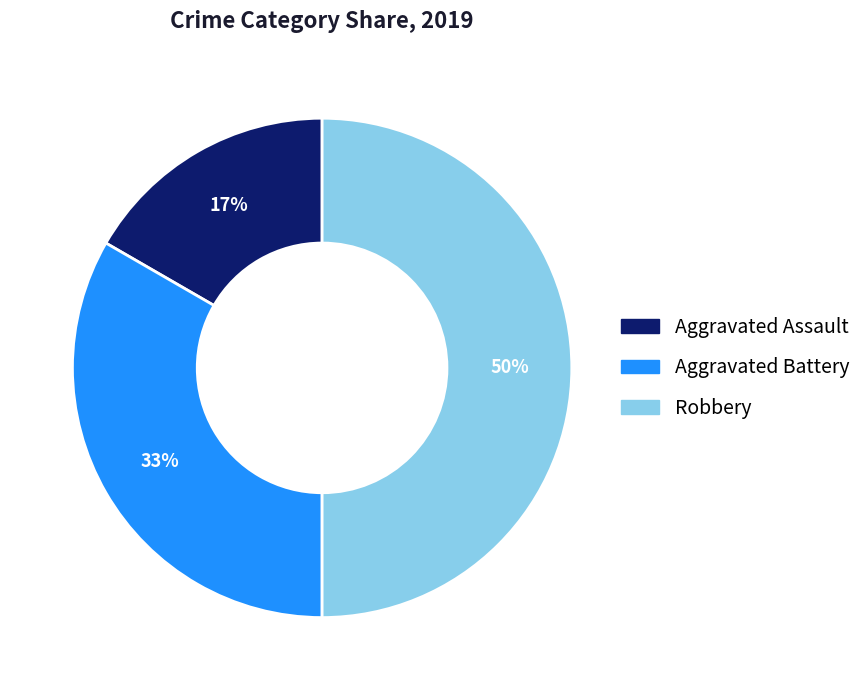

The Aggravated Assault slice represents 17% of the pie. True or false?

True